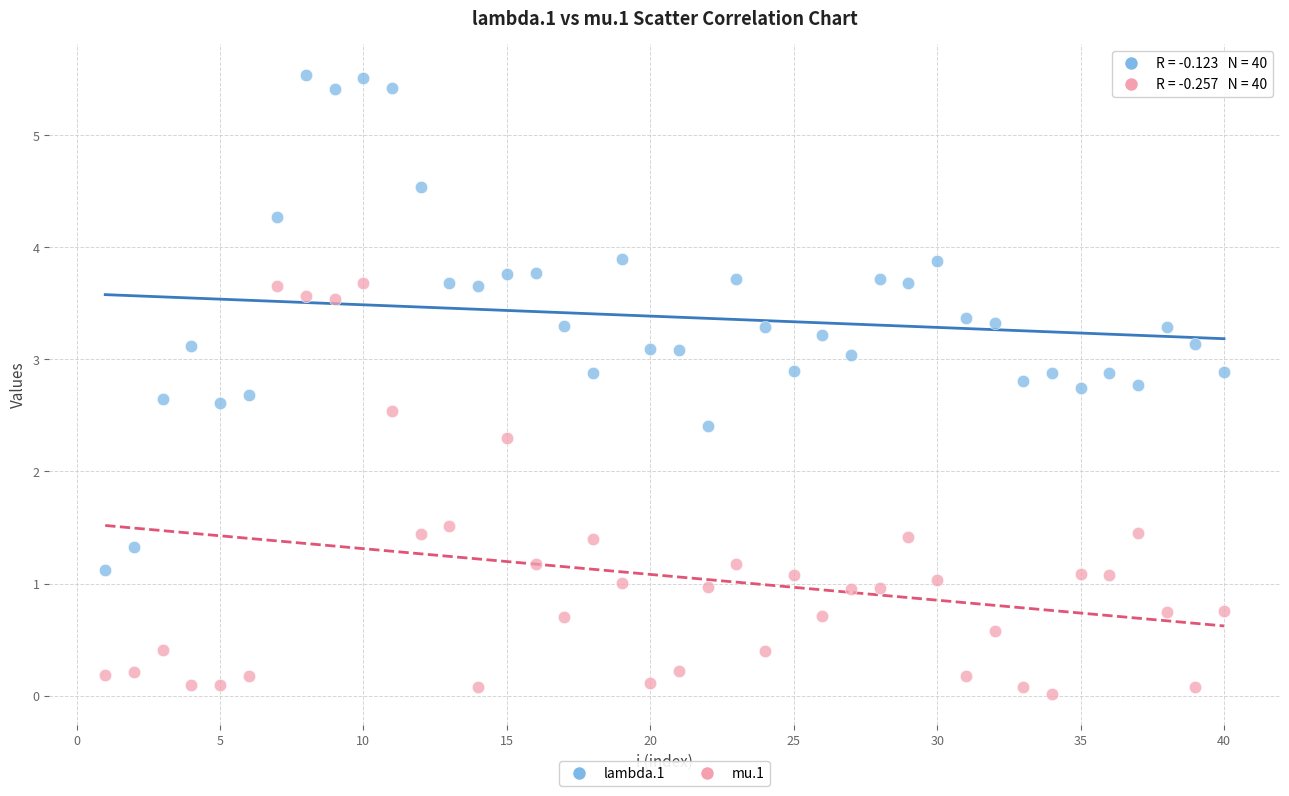

Across all series, what Y value is closest to 2?

2.3